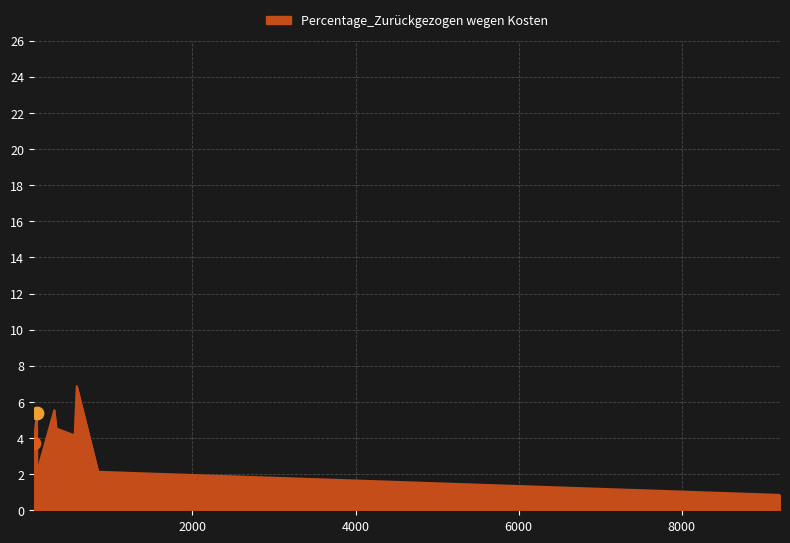

What is the maximum value shown in the chart?

6.9